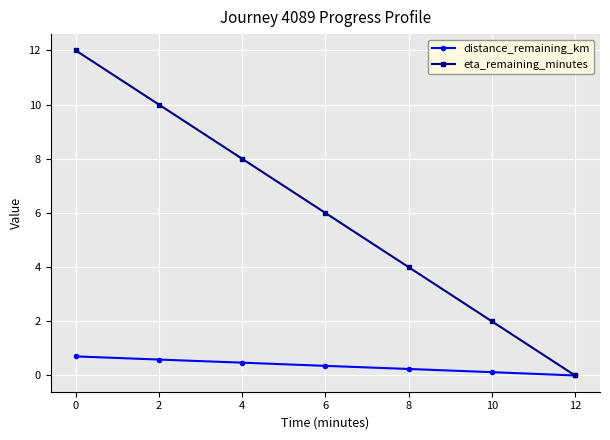

What is the difference between the maximum and minimum values in the eta_remaining_minutes series?

12.0